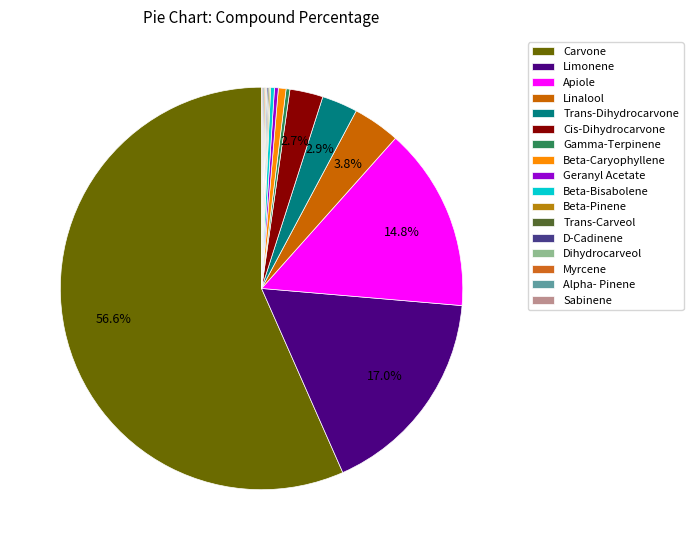

The Cis-Dihydrocarvone slice represents 1% of the pie. True or false?

False